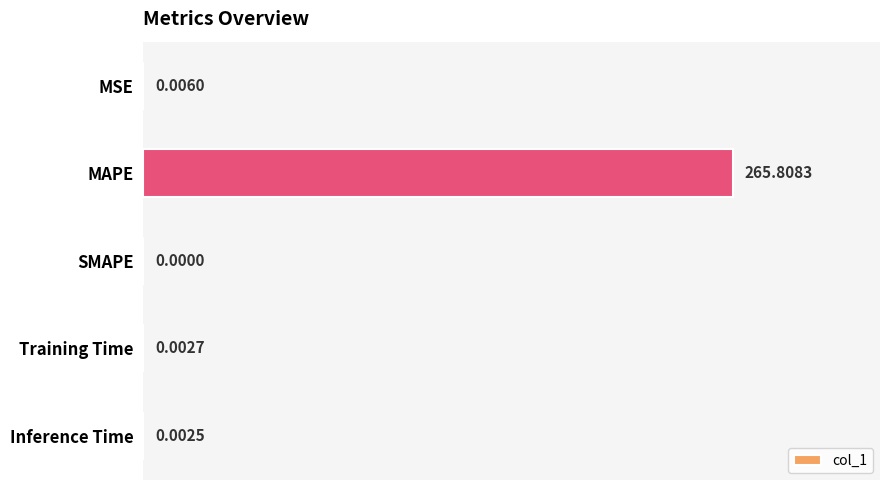

At which label is the value closest to 132?

MSE